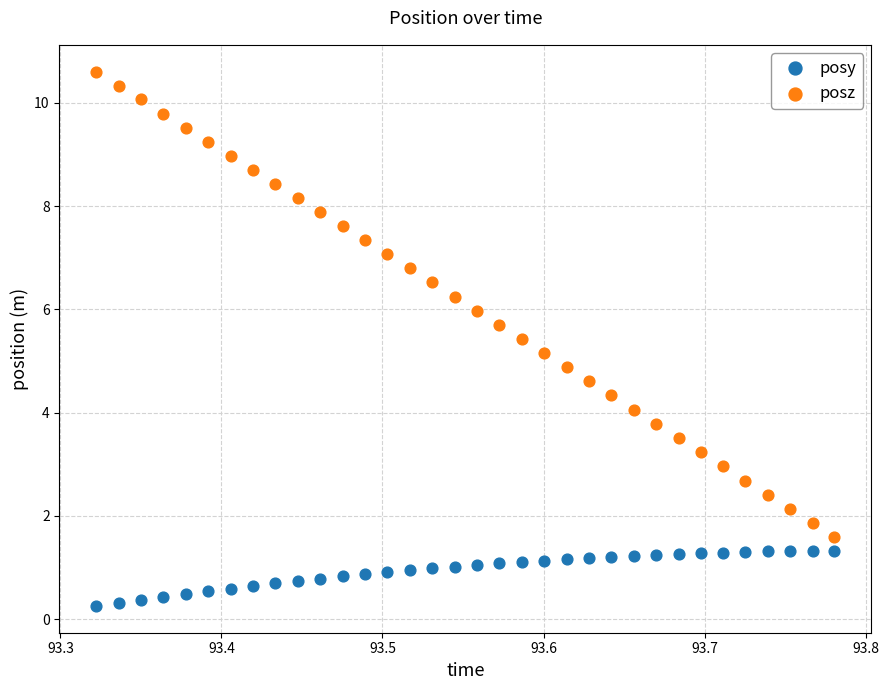

Which series has the largest Y range (max minus min)?

posz